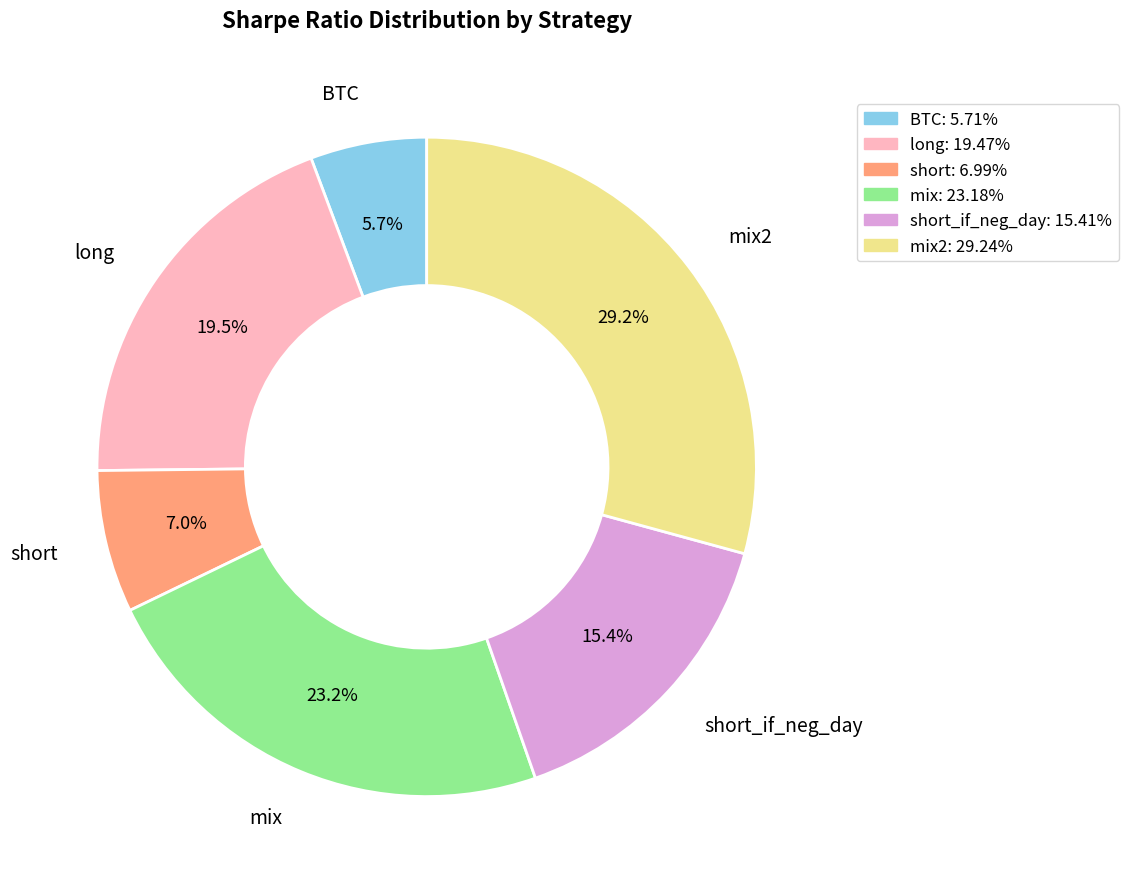

What is the ratio of the value at mix: 23.18% to the value at short_if_neg_day: 15.41%?

1.5